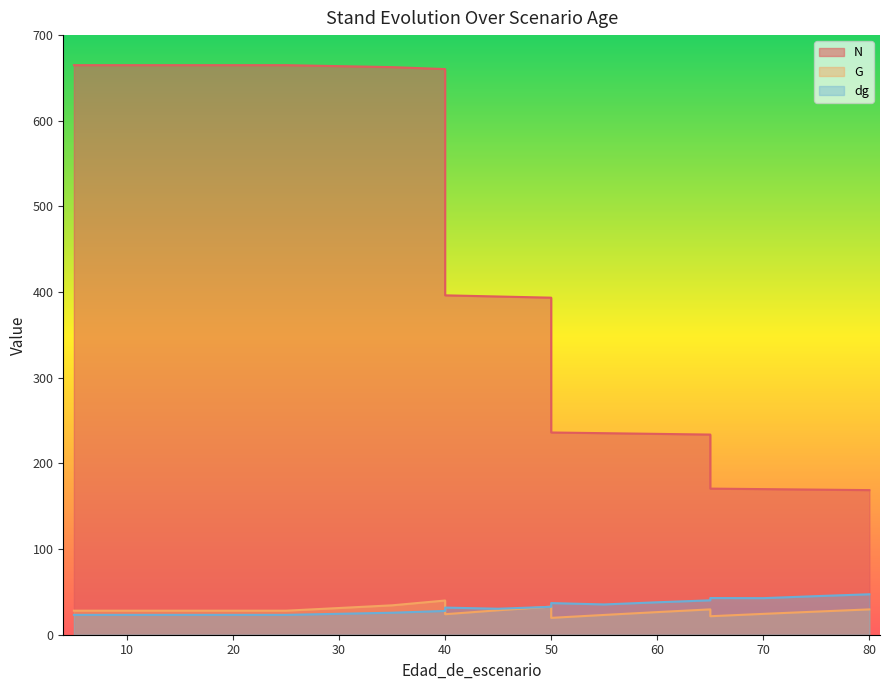

What is the approximate value of dg at 70?

42.7